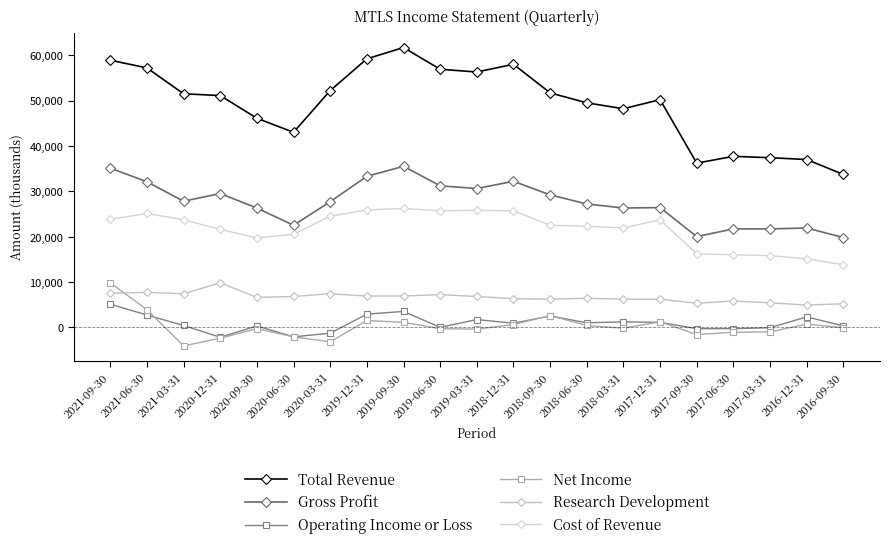

Read the Net Income value at 2017-06-30.

-1100